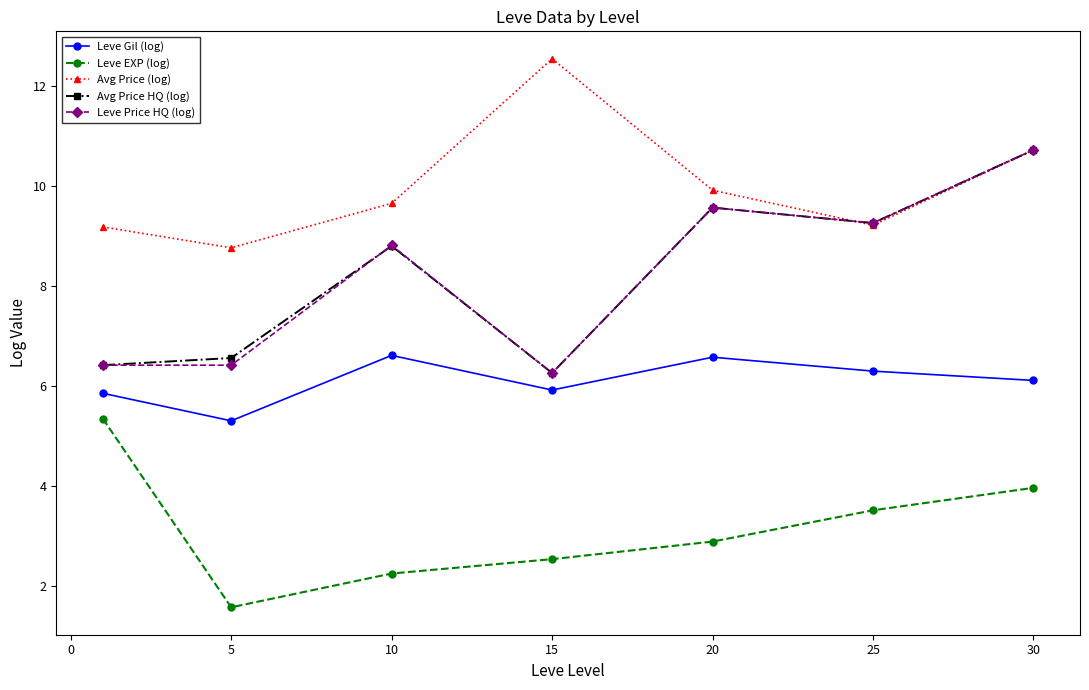

What are all the series names shown in the legend?

Leve Gil (log), Leve EXP (log), Avg Price (log), Avg Price HQ (log), Leve Price HQ (log)